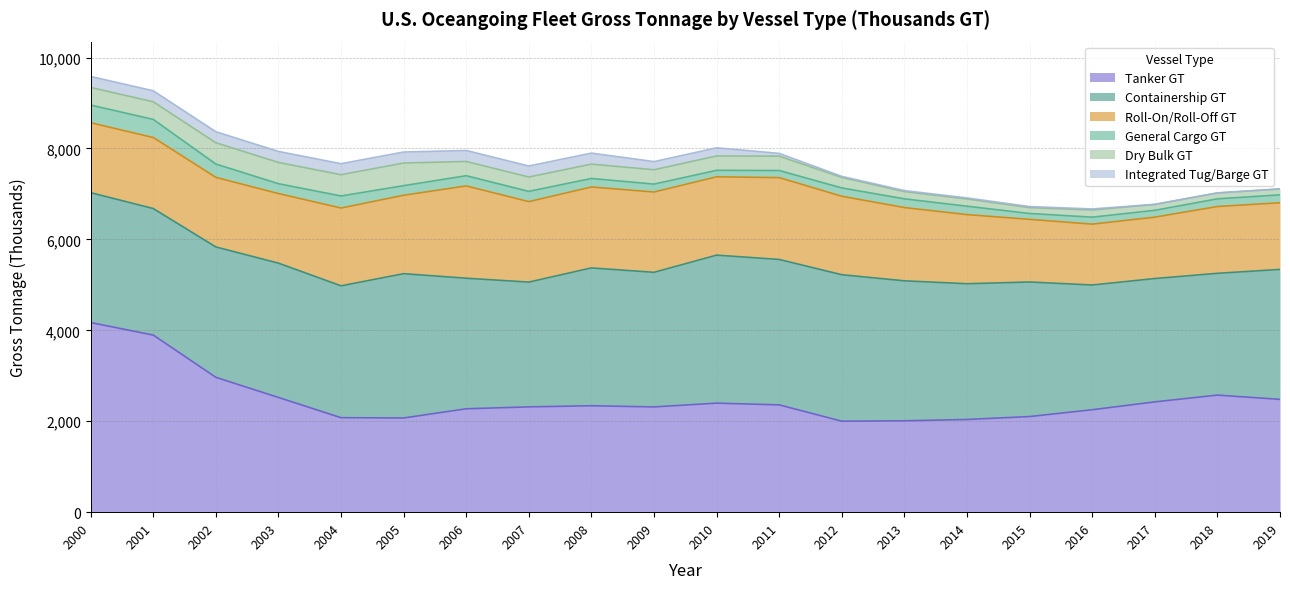

Reading left to right, transcribe all the data shown in this chart.

Tanker GT: 4171	3895	2966	2523	2078	2072	2274	2316	2341	2315	2398	2360	2001	2010	2039	2103	2253	2426	2575	2481
Containership GT: 2857	2784	2868	2955	2901	3174	2872	2745	3032	2961	3256	3199	3222	3079	2986	2960	2744	2713	2679	2859
Roll-On/Roll-Off GT: 1538	1562	1530	1530	1711	1725	2030	1770	1780	1766	1723	1800	1726	1611	1520	1378	1339	1350	1469	1466
General Cargo GT: 389	398	294	217	265	211	225	225	187	174	142	156	183	192	185	129	153	151	169	174
Dry Bulk GT: 387	388	468	468	468	498	313	316	316	316	316	316	231	159	159	129	158	130	130	130
Integrated Tug/Barge GT: 242	242	242	242	242	242	242	242	242	179	179	61	23	23	23	23	23	0	0	0